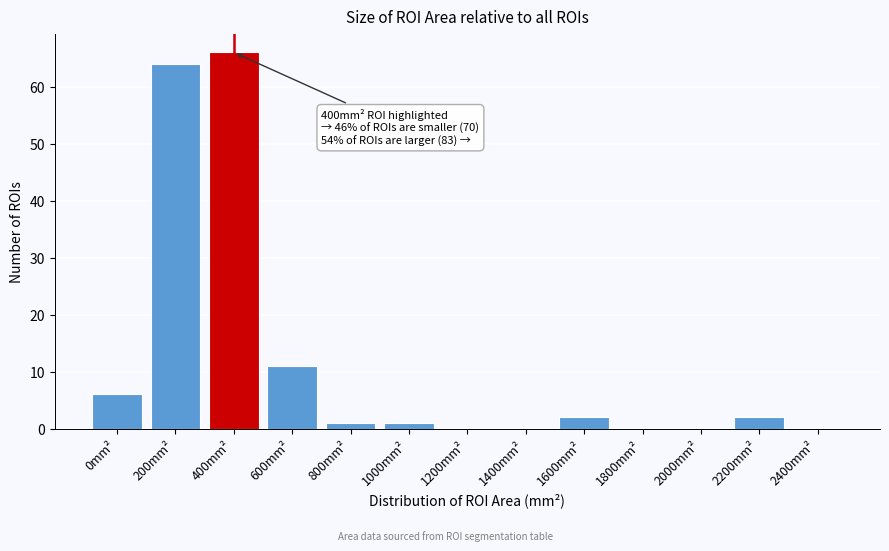

Reading left to right, list all the values displayed in this chart.

0mm²=6	200mm²=64	400mm²=66	600mm²=11	800mm²=1	1000mm²=1	1200mm²=0	1400mm²=0	1600mm²=2	1800mm²=0	2000mm²=0	2200mm²=2	2400mm²=0